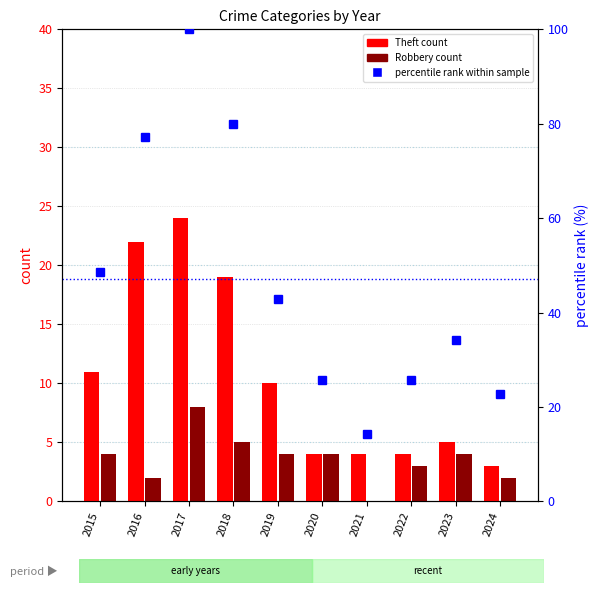

What is the total value across all series at 2024?

27.9